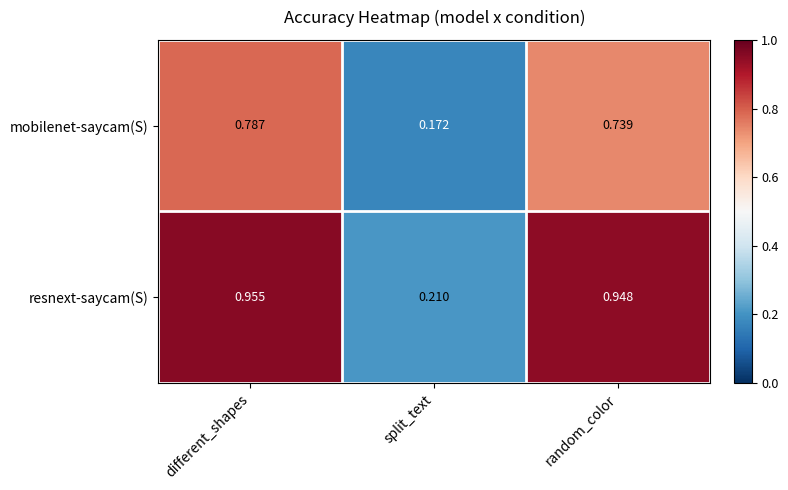

Rank the series by their average value, from highest to lowest.

resnext-saycam(S), mobilenet-saycam(S)